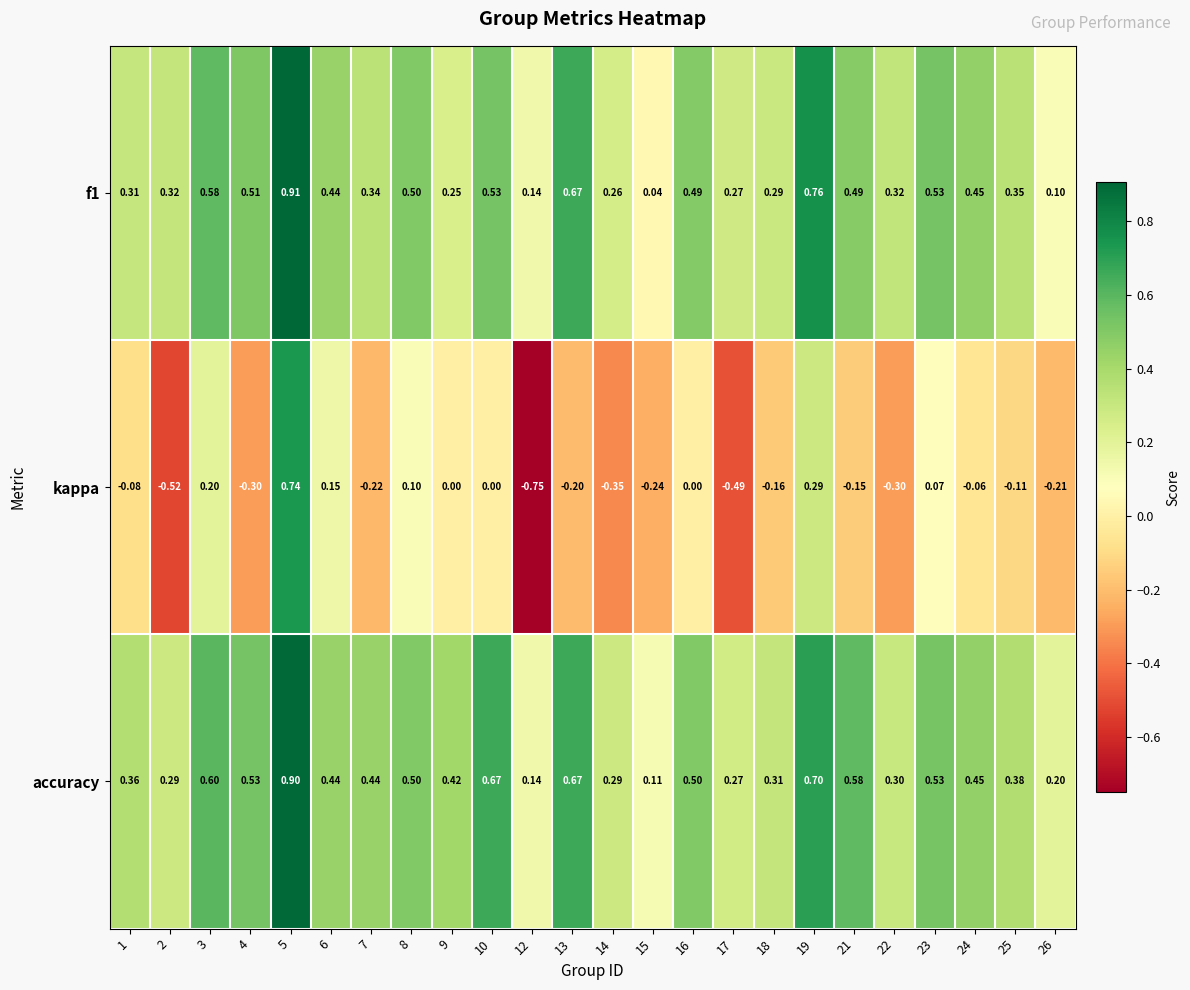

Between 5 and 16, which series saw the biggest shift?

kappa